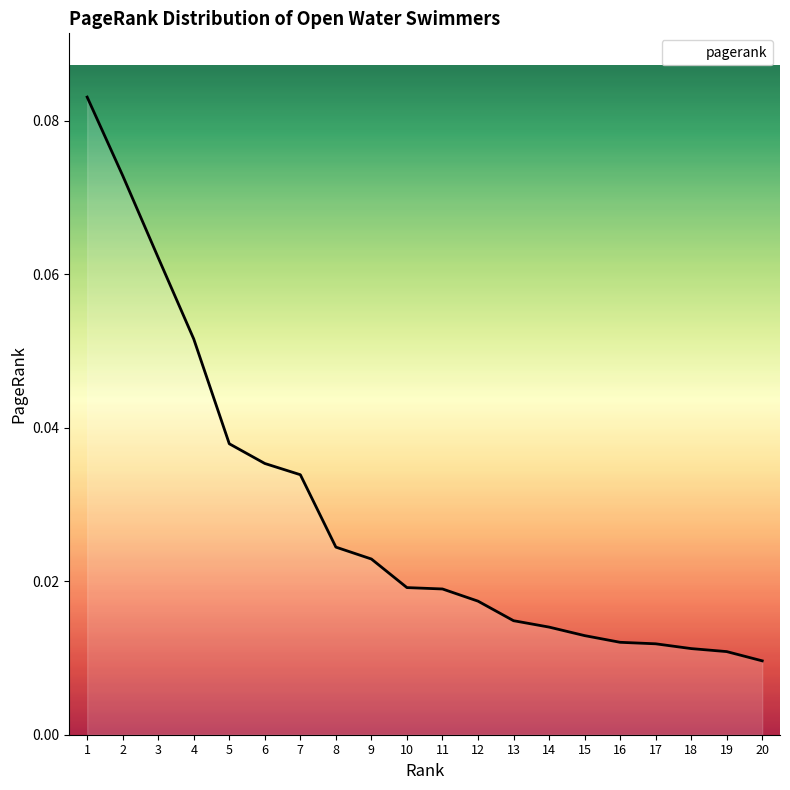

How many lines are shown in the chart?

1